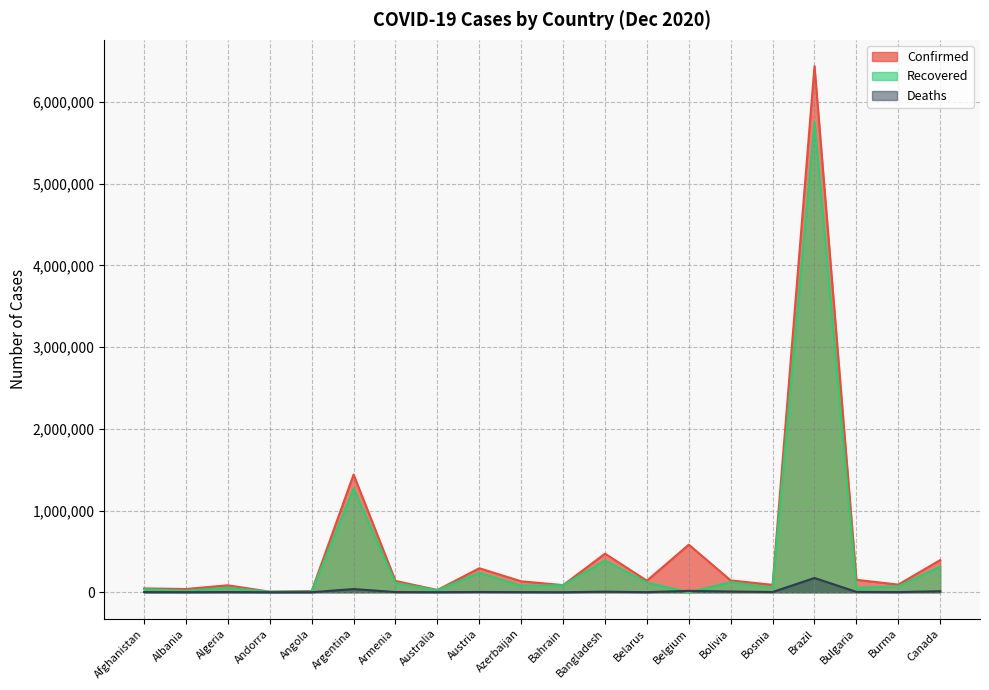

Is it true that Recovered equals 54967 at Bosnia?

True